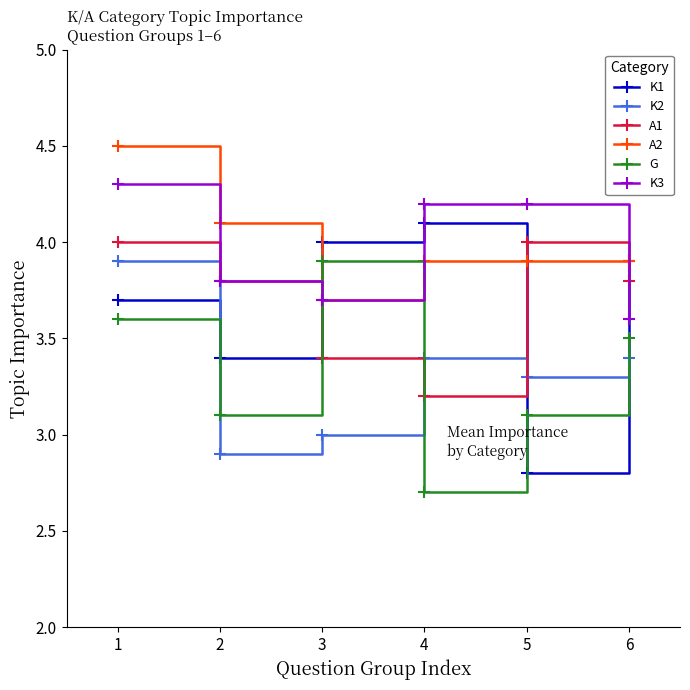

What is the maximum value for A2?

4.5